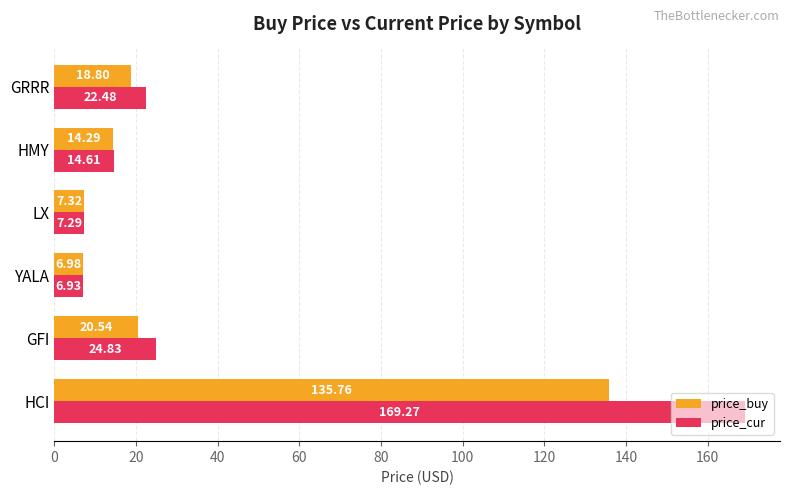

What is the sum of all price_buy values?

203.7